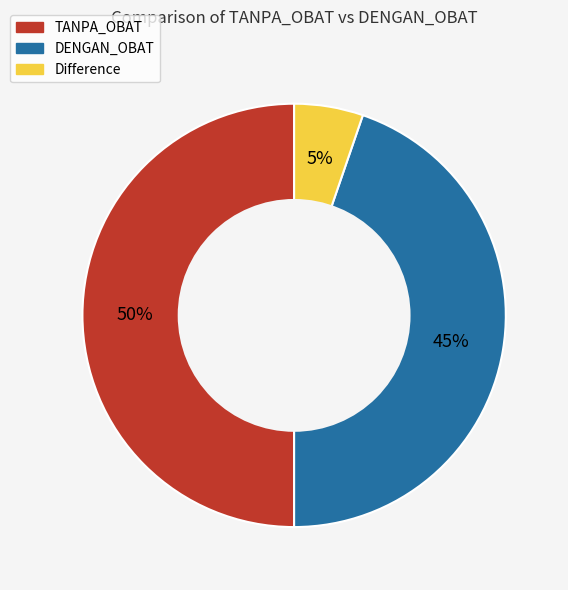

To the nearest percent, what is the difference between the largest and smallest slice percentages?

45%